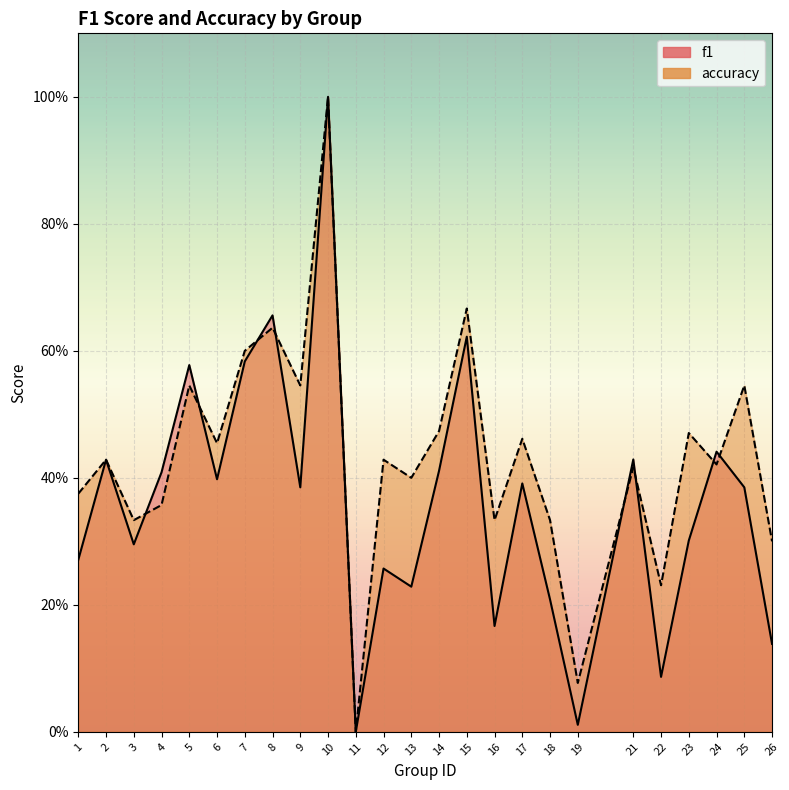

What is the average value of the accuracy series?

0.4